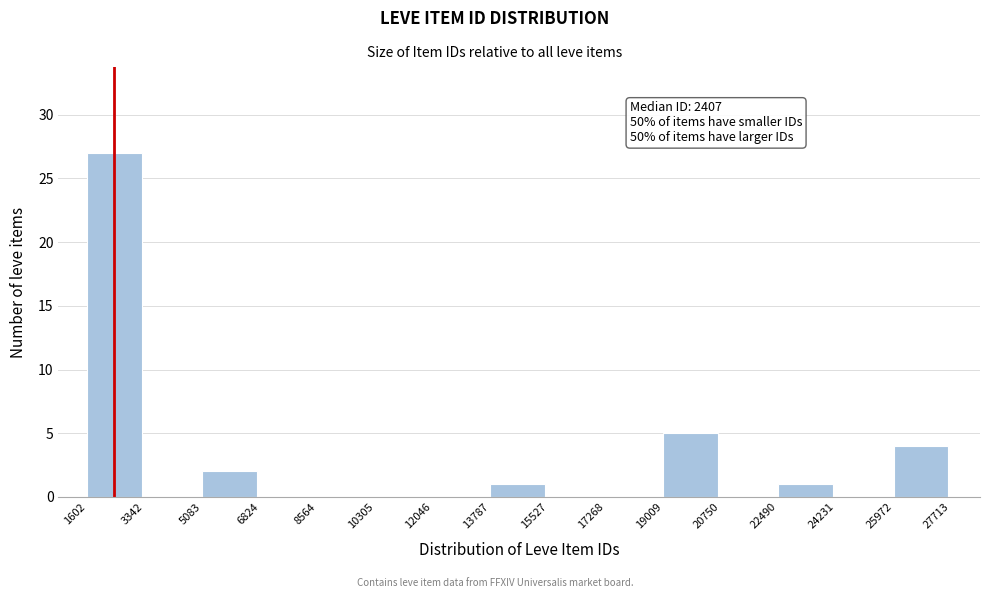

Which range on the x-axis has the tallest bar?

1602 to 3342